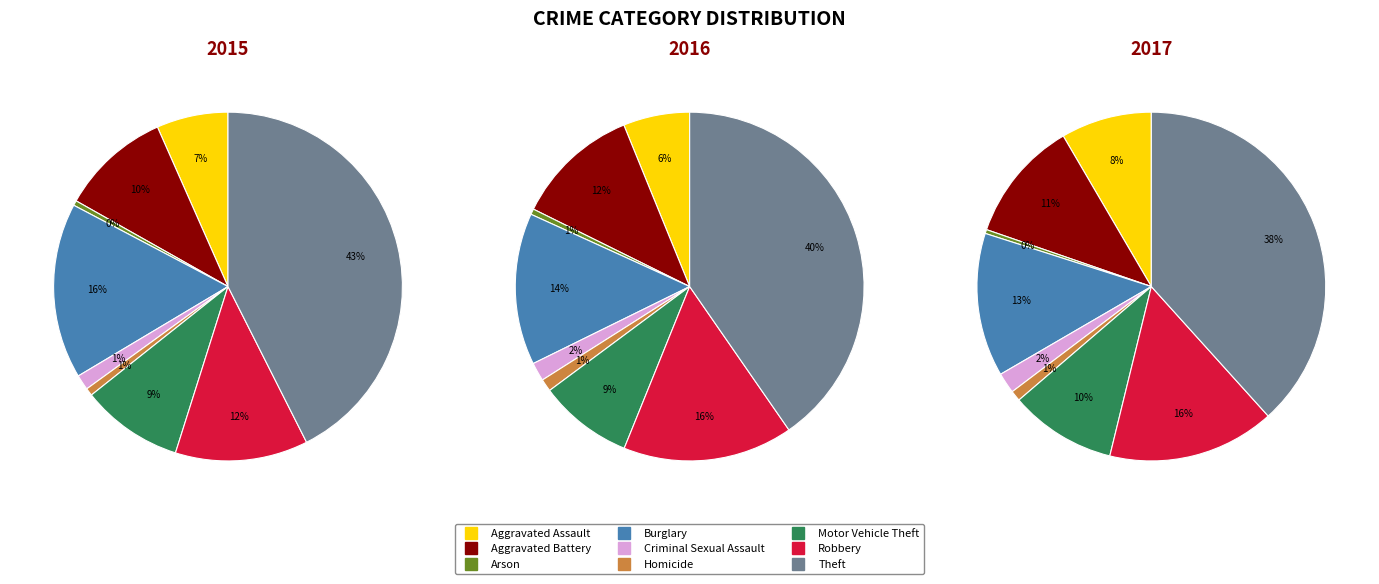

To the nearest percent, what is the average slice percentage?

11%